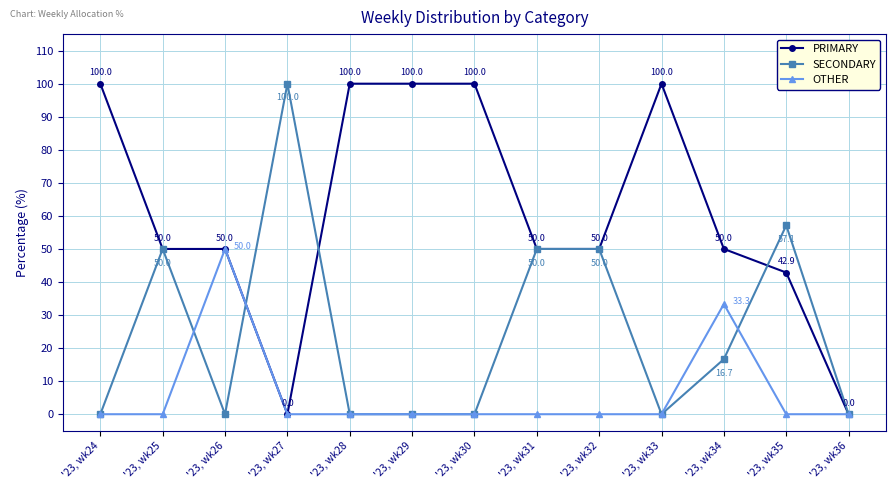

What is the value of the PRIMARY point at the 5th from the left?

100.0